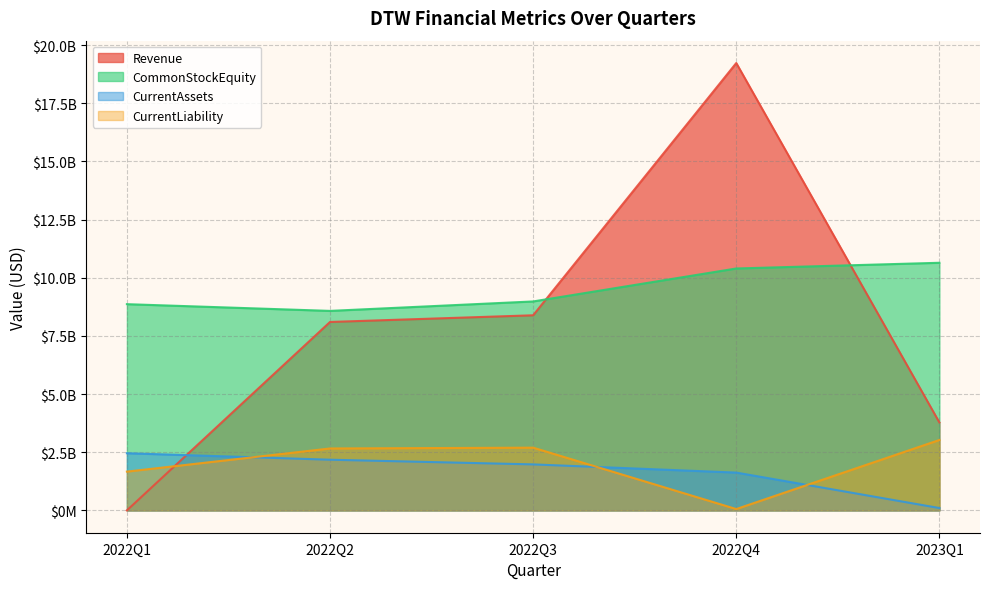

True or false: CommonStockEquity and CurrentLiability intersect in this chart.

False